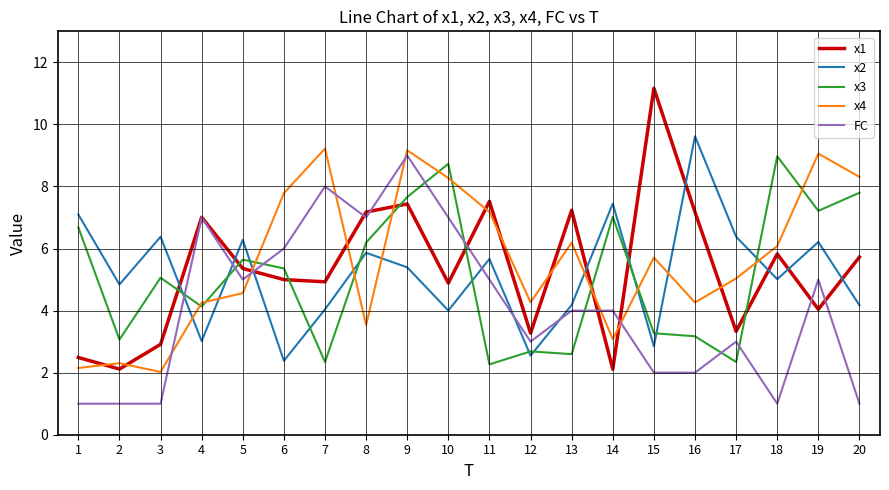

What is the sum of all x2 values?

103.4